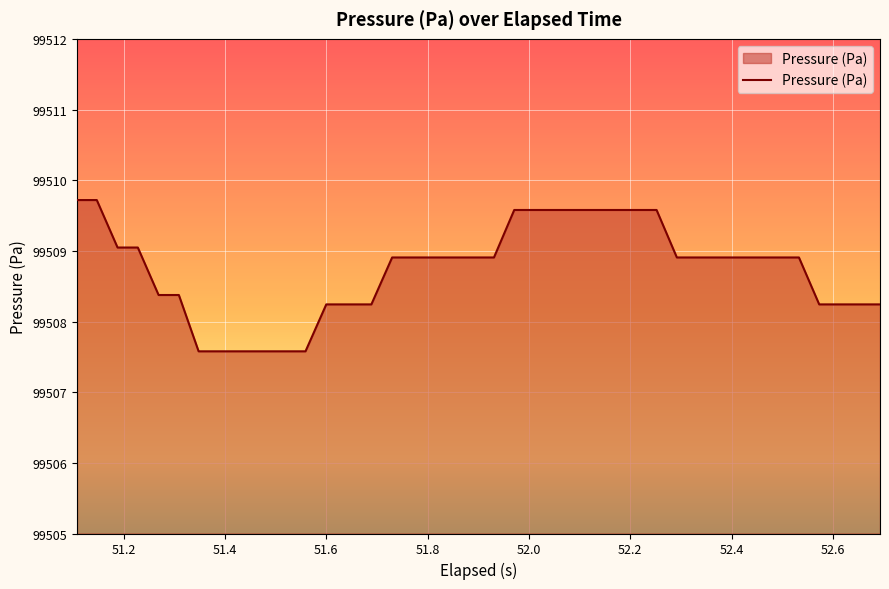

What is the difference between the maximum and minimum values?

2.1